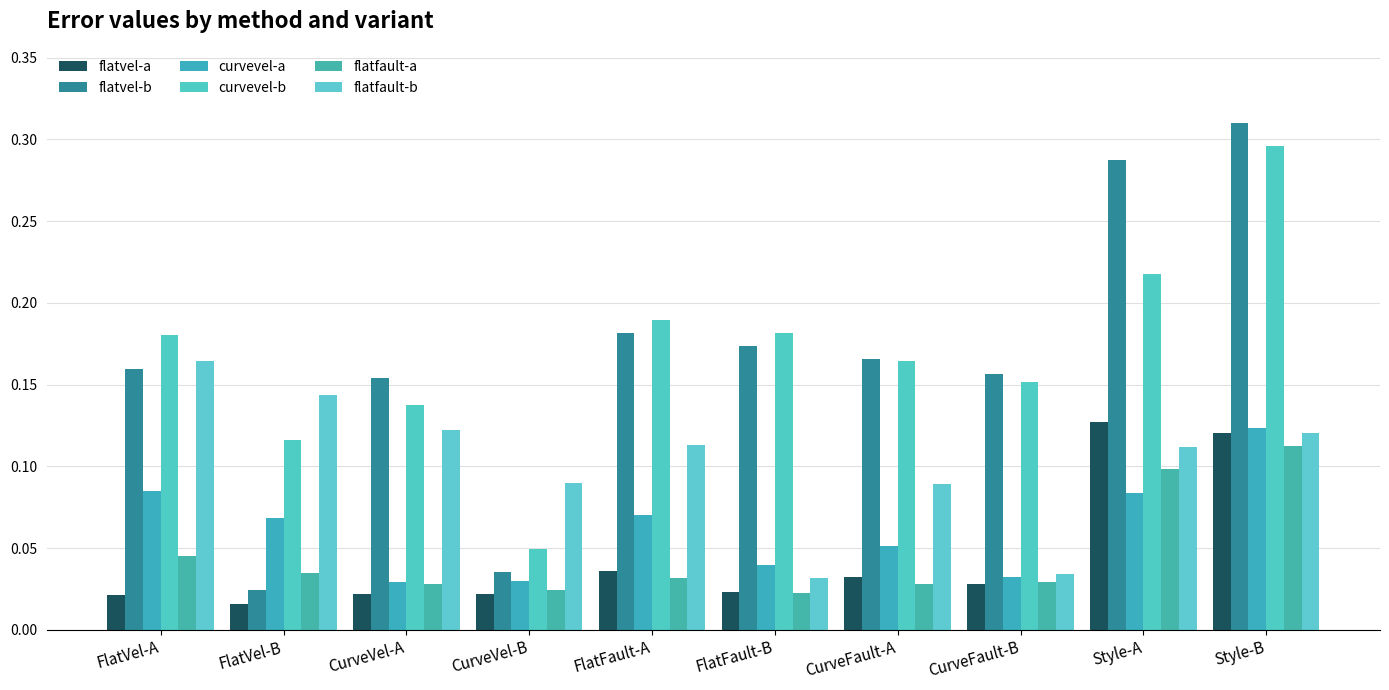

Which series changed the most between FlatVel-A and Style-B?

flatvel-b